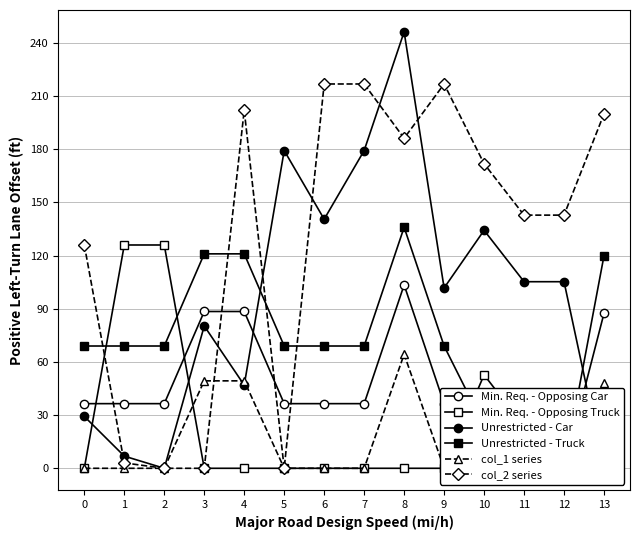

What are all the series names shown in the legend?

Min. Req. - Opposing Car, Min. Req. - Opposing Truck, Unrestricted - Car, Unrestricted - Truck, col_1 series, col_2 series